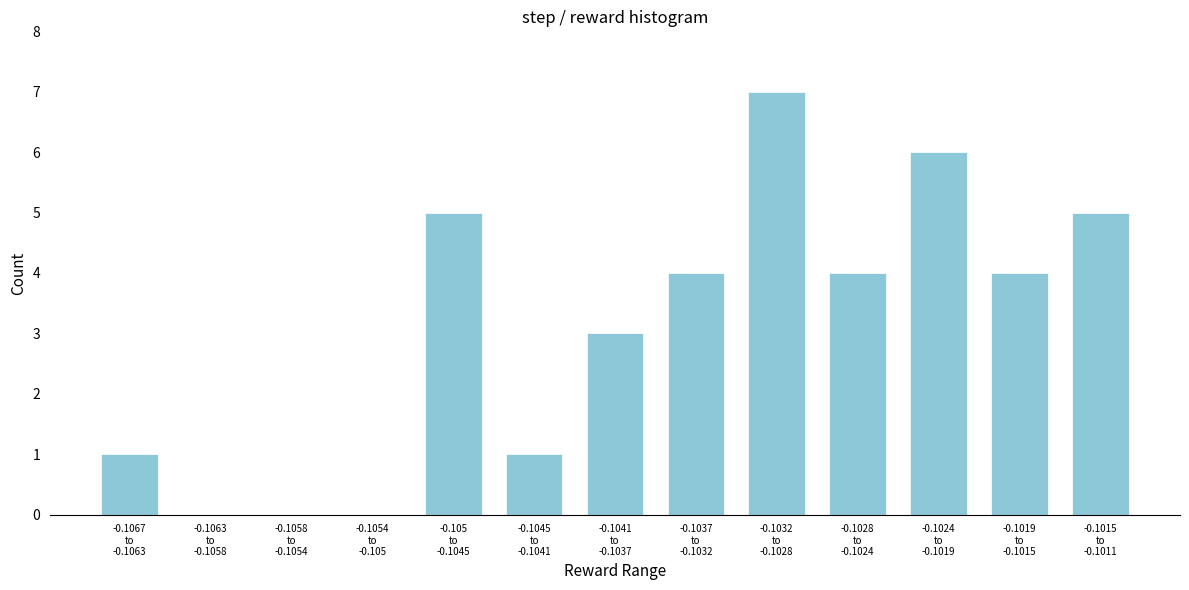

What is the sum of all values?

40